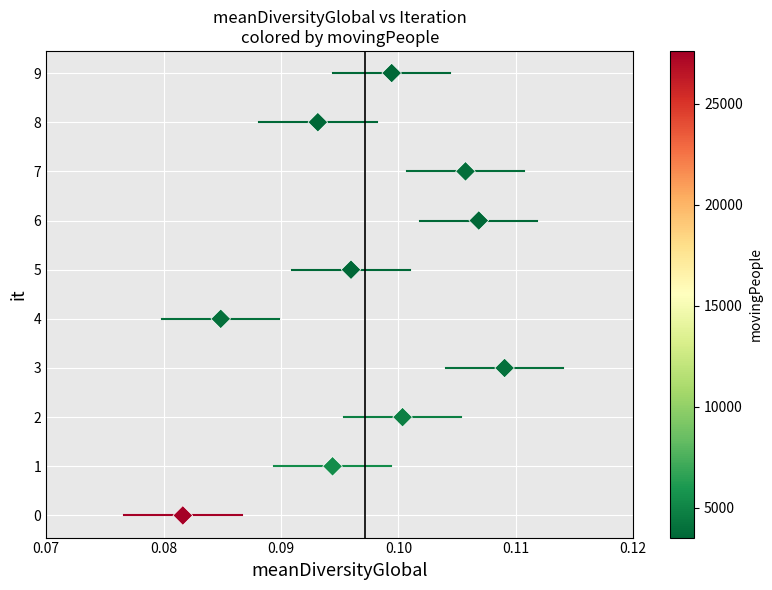

What is the range of Y values (max minus min)?

9